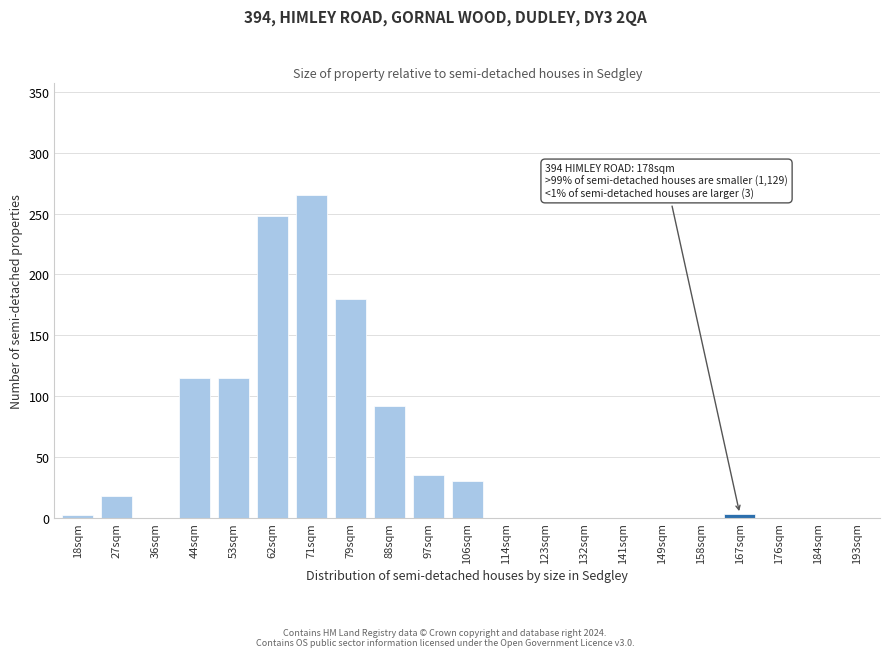

Which label corresponds to the largest value in the chart?

71sqm